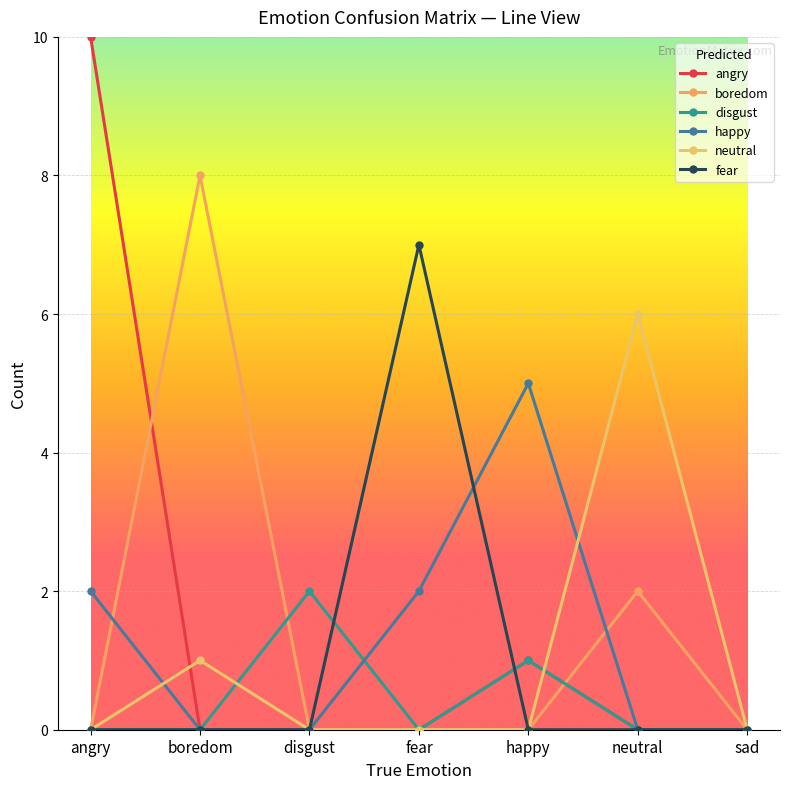

Which series has the largest total across all categories?

angry